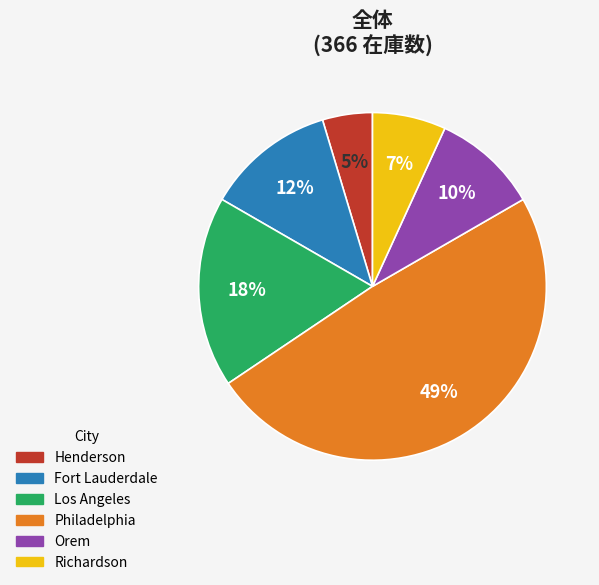

To the nearest percent, what is the average slice percentage?

17%